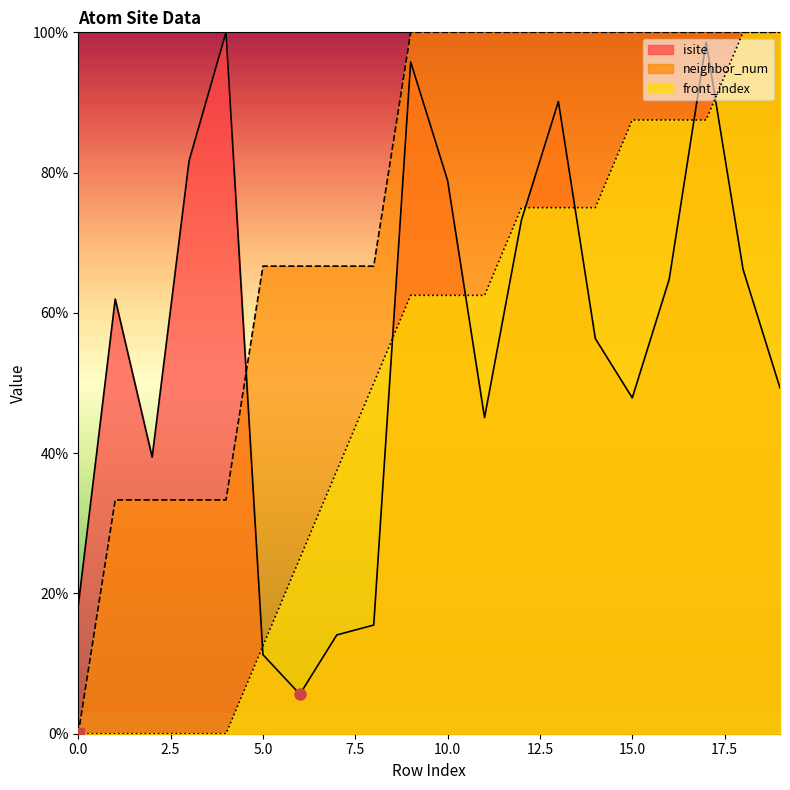

How many lines are shown in the chart?

3